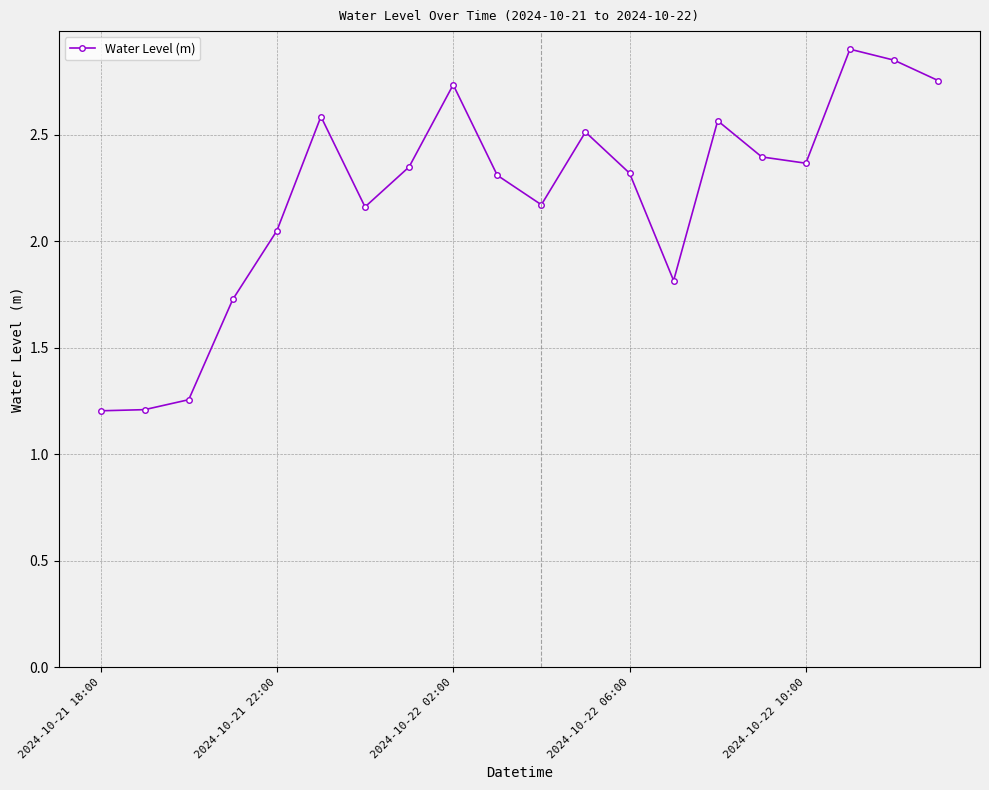

What is the difference between the maximum and minimum values?

1.7